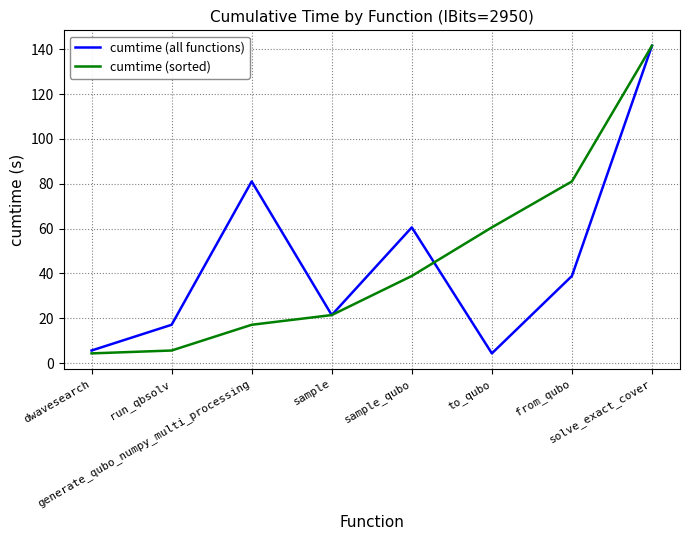

How many values in the cumtime (all functions) series exceed 38?

4